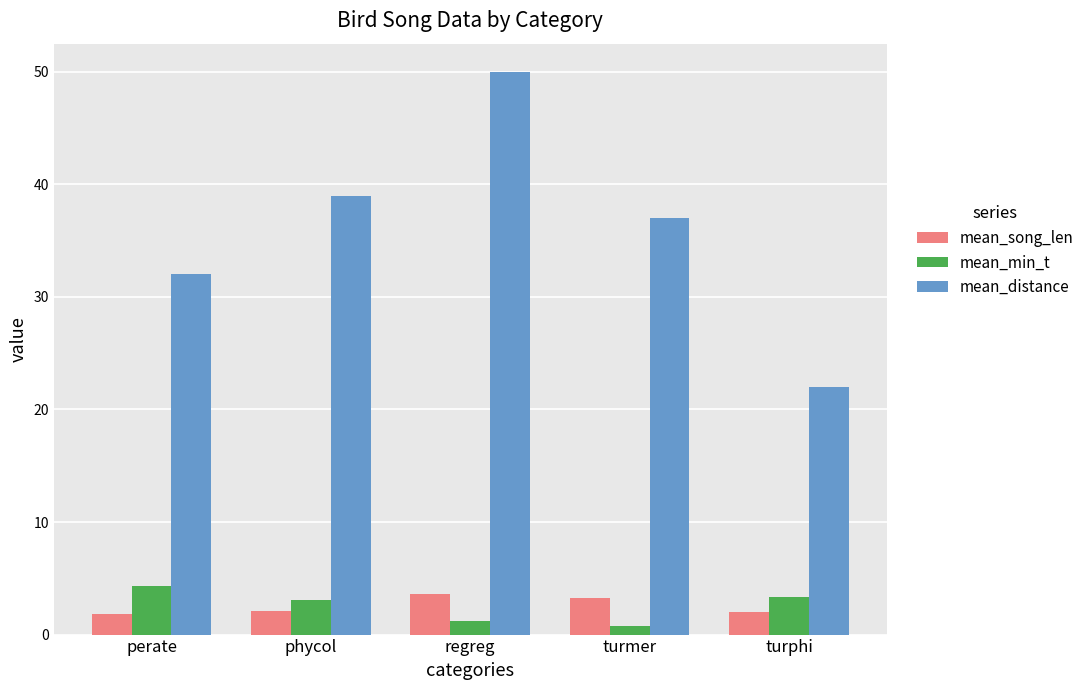

What is the sum of the mean_song_len values at phycol and regreg?

5.8